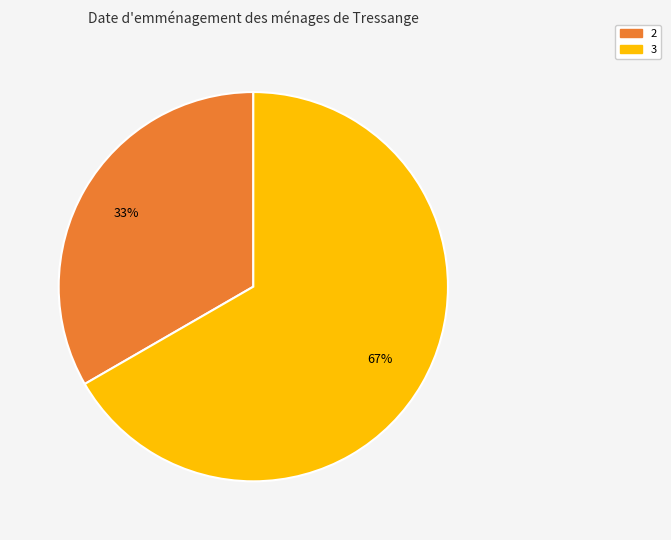

To the nearest percent, what is the average slice percentage?

50%